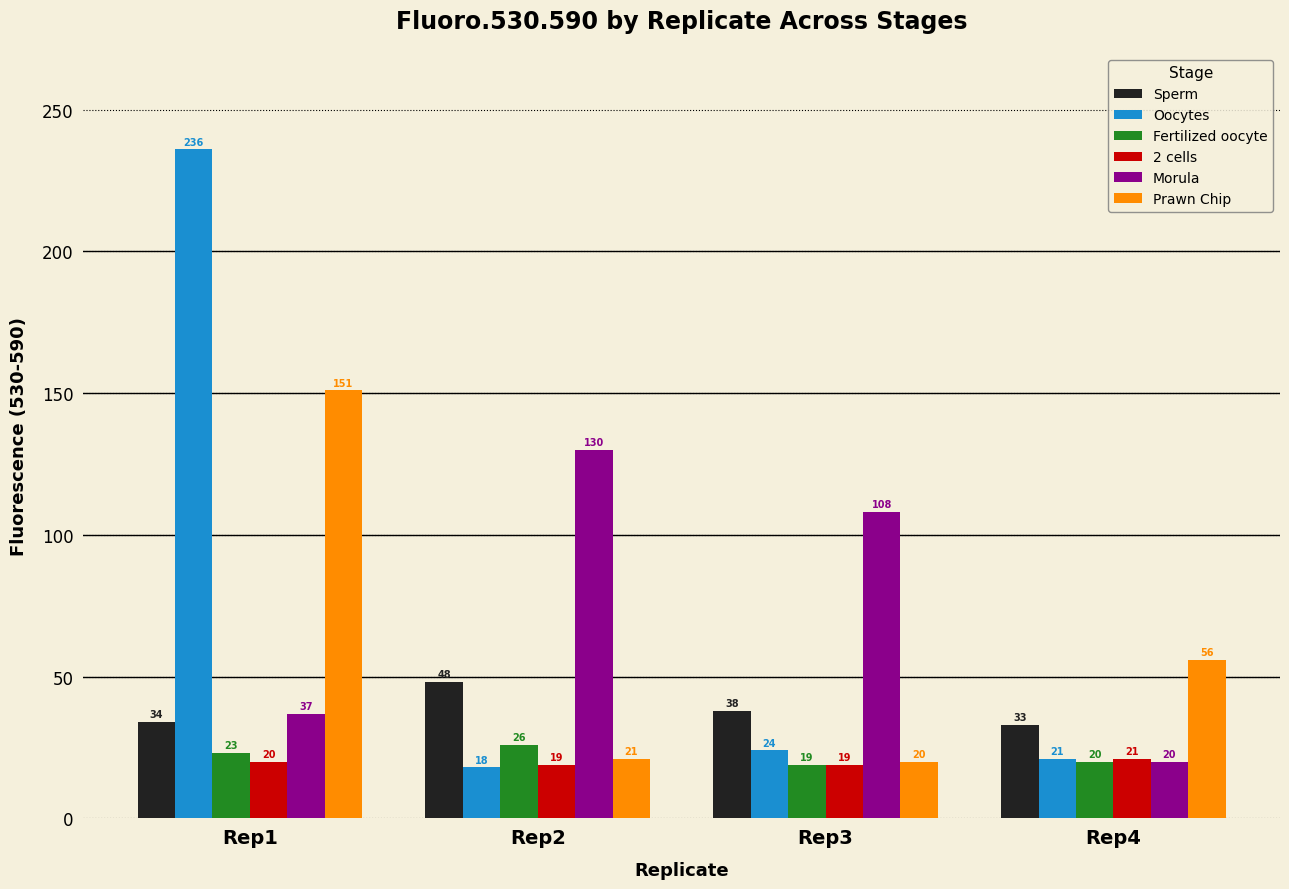

The 2 cells series shows 20 at Rep1. True or false?

True